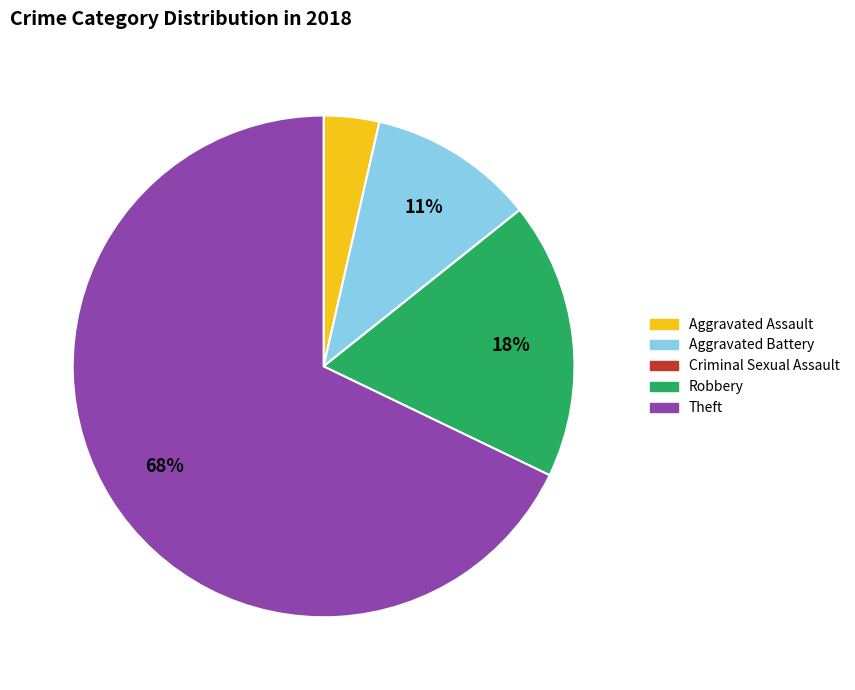

Is the sum of Aggravated Assault and Aggravated Battery greater than half?

No